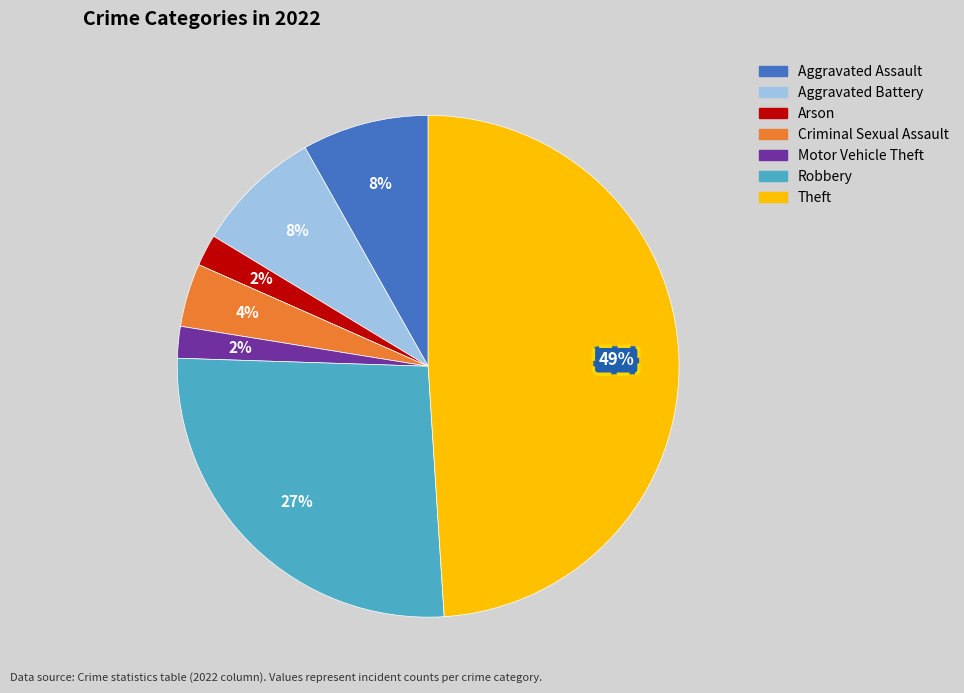

Is there a majority slice in this chart?

No